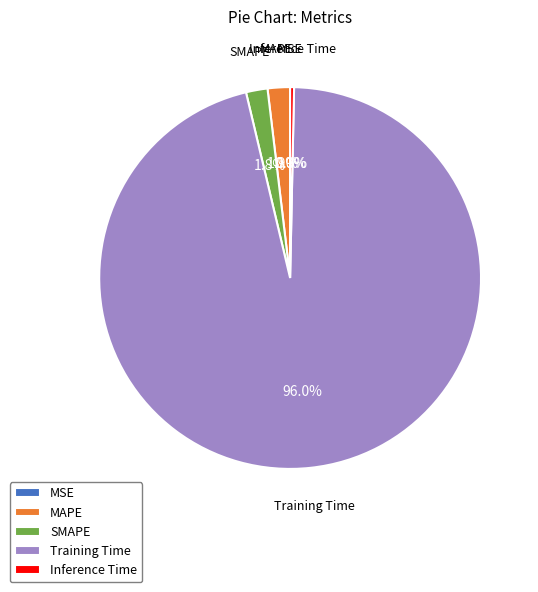

What is the largest slice in the pie chart?

Training Time